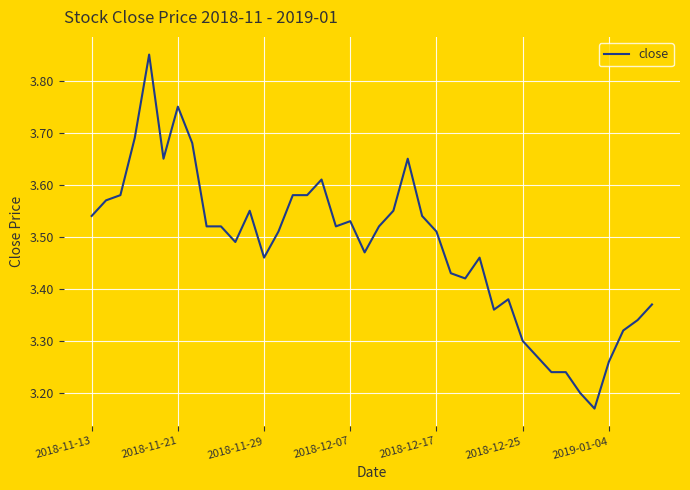

What is the difference between the maximum and minimum values?

0.7